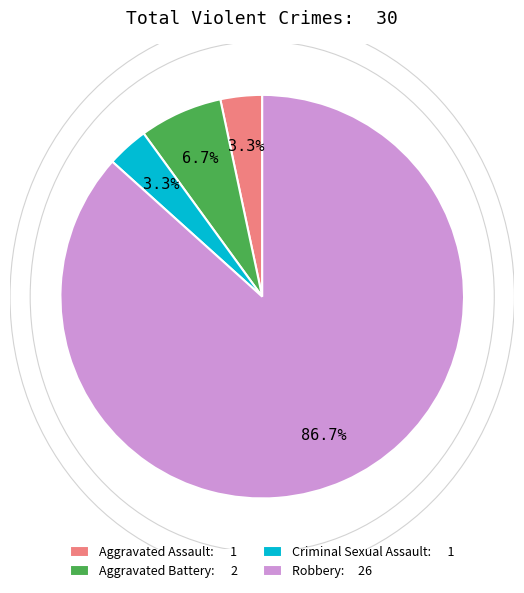

Which category accounts for the majority?

Robbery